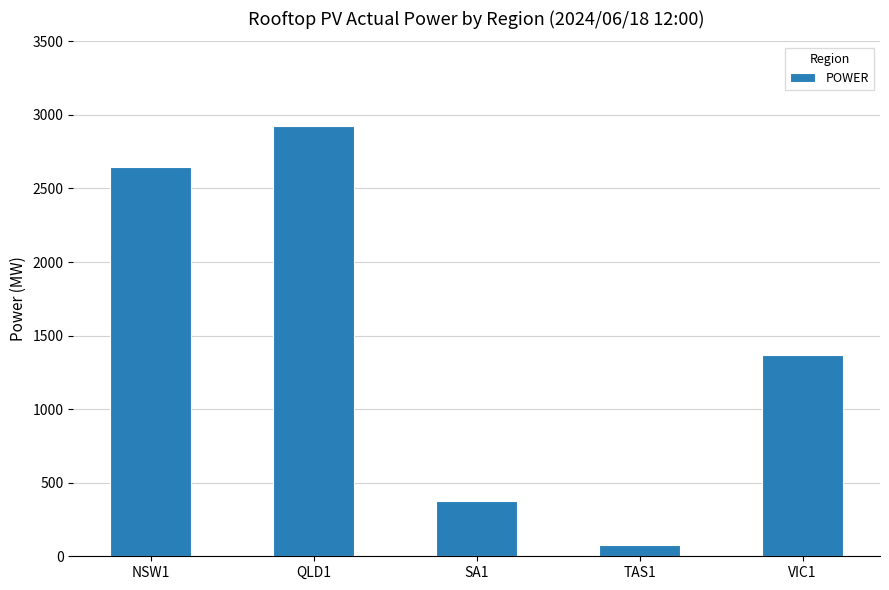

What is the difference between the maximum and minimum values?

2843.5